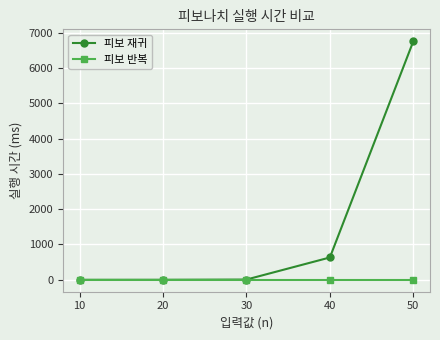

What is the value of the 피보 재귀 point at the 3rd from the left?

7